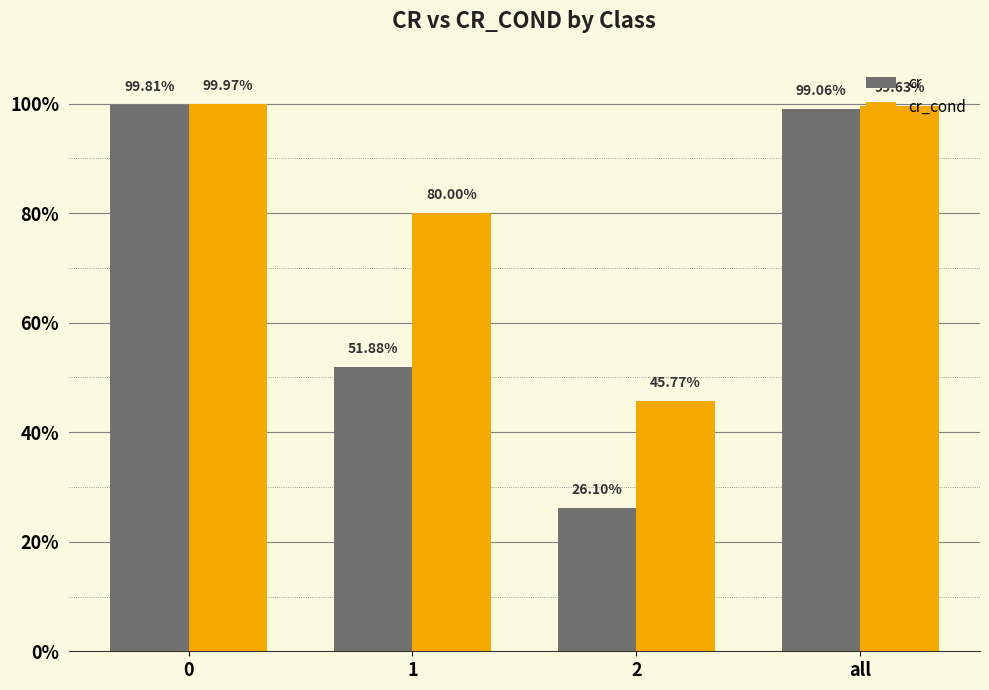

Are the bars horizontal?

No